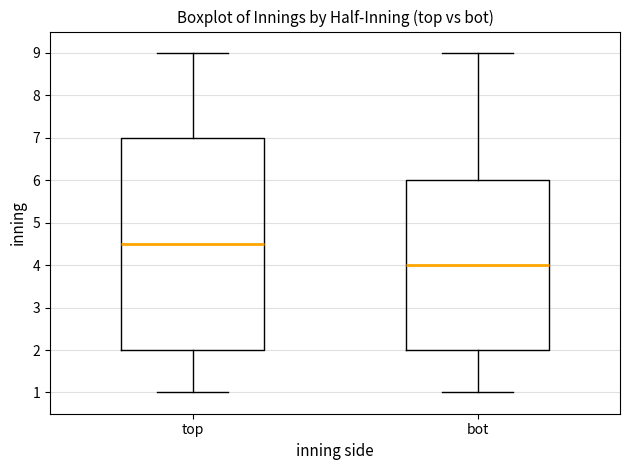

Comparing the boxes themselves (not the whiskers), which one is the tallest?

top